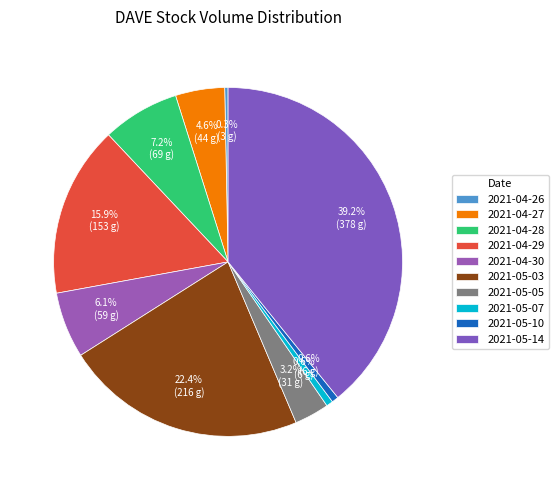

How many segments does this pie chart have?

10